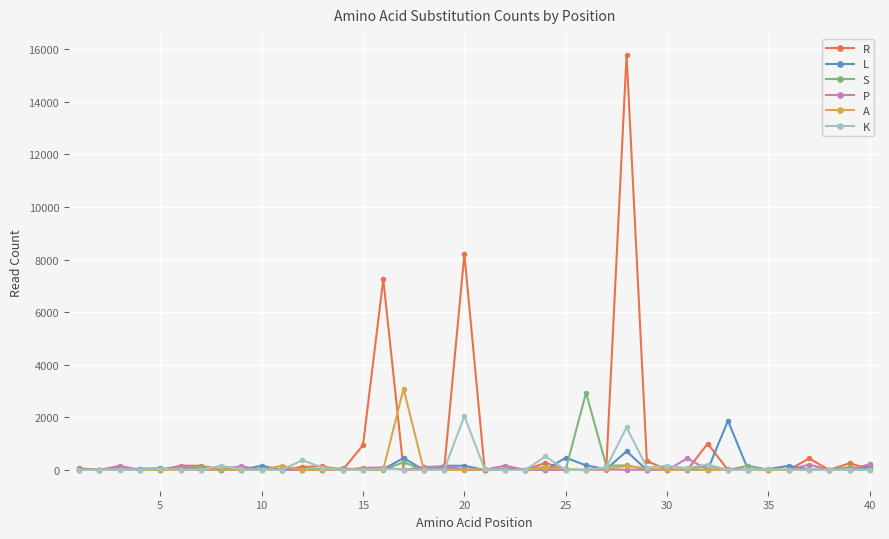

Count the number of categories in the chart.

40